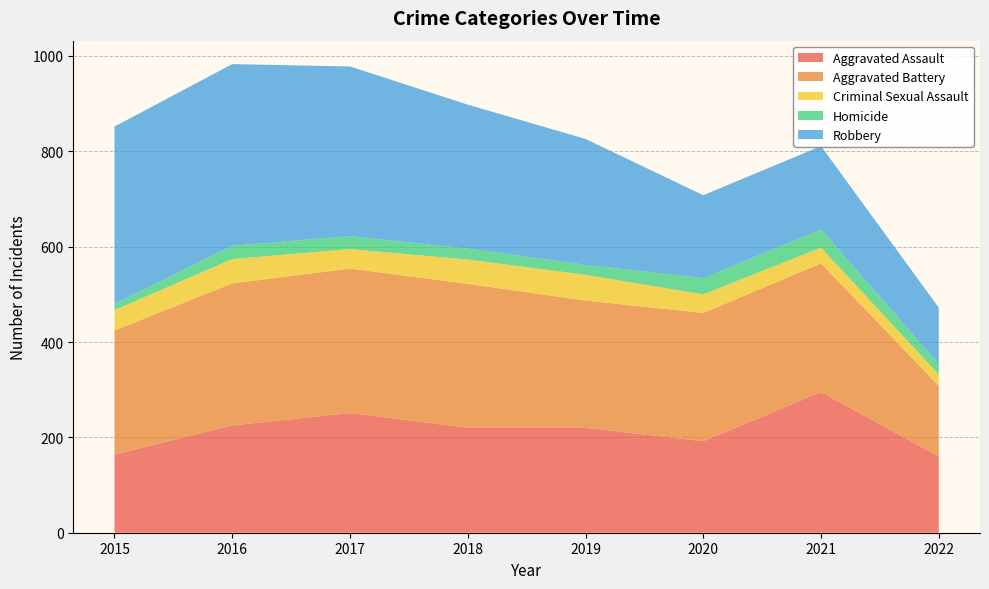

Reading left to right, extract all data points from this chart.

Aggravated Assault: 164	225	251	220	220	192	295	160
Aggravated Battery: 260	298	303	302	267	269	270	148
Criminal Sexual Assault: 43	51	41	51	54	39	33	24
Homicide: 13	28	27	23	21	34	38	22
Robbery: 372	381	356	302	264	174	175	118